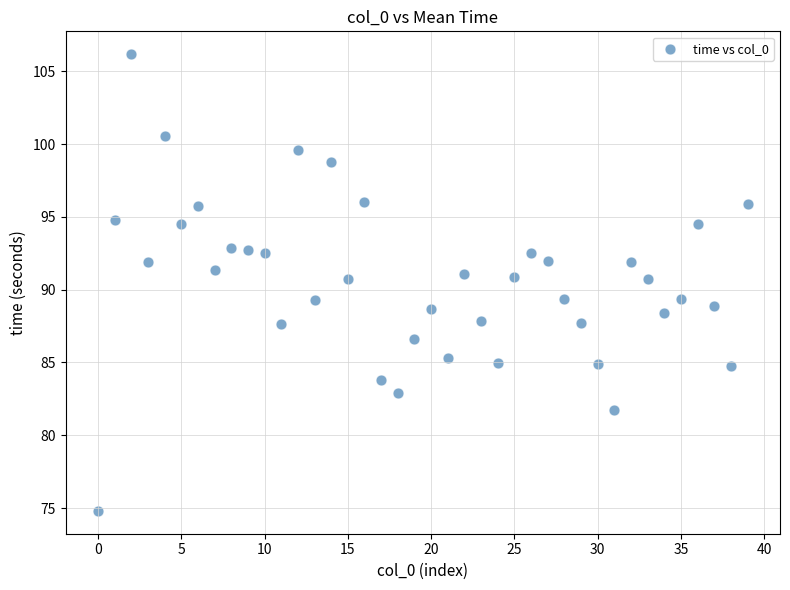

What is the range of Y values (max minus min)?

31.4